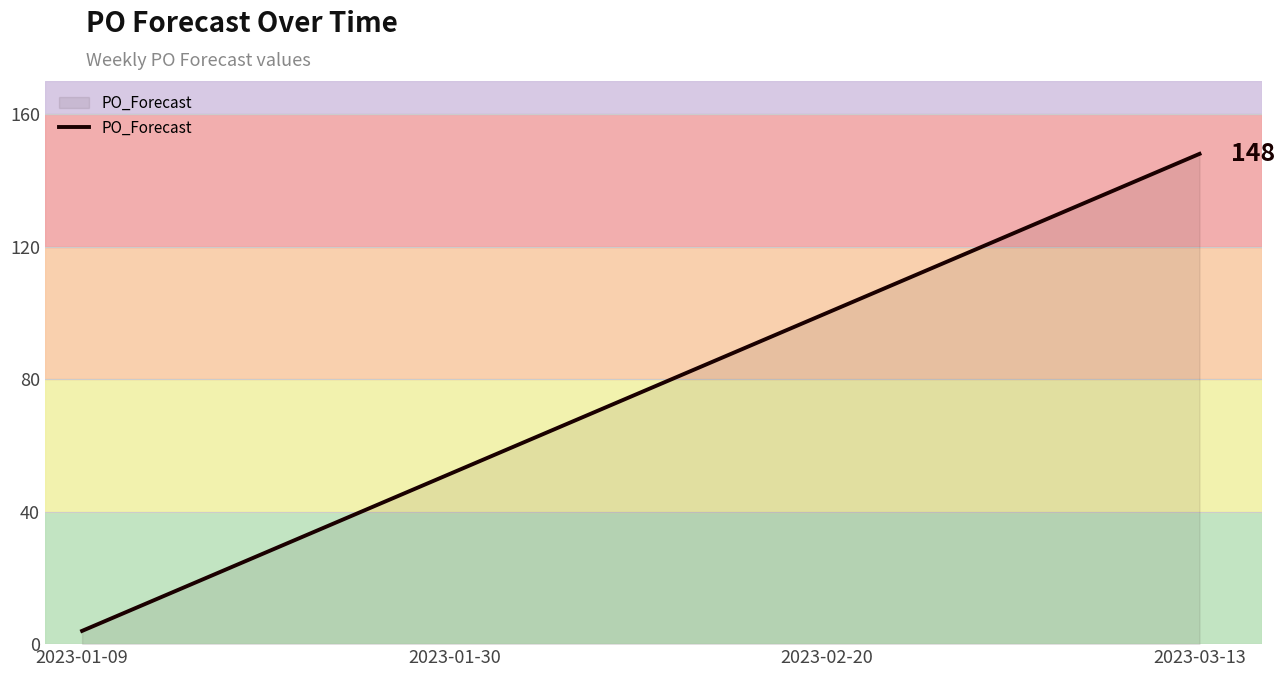

What is the greatest value displayed?

148